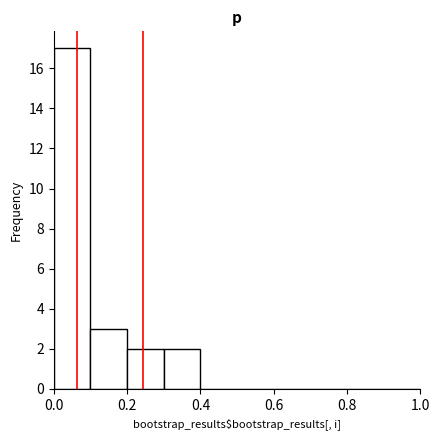

Over which range of the x-axis is the bar tallest?

0.0 to 0.1